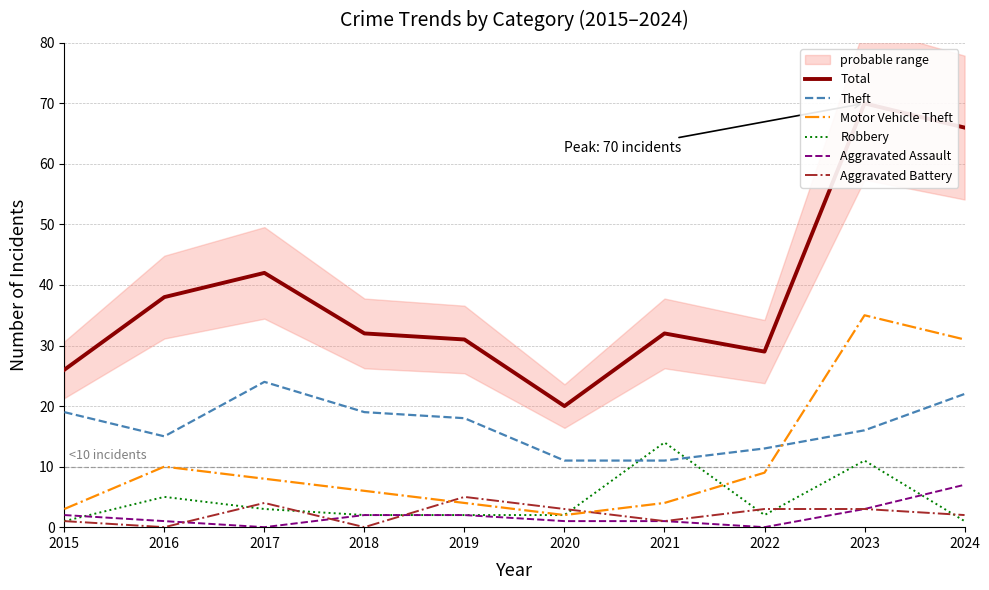

List the labels in order of Theft value, largest first.

2017, 2024, 2015, 2018, 2019, 2023, 2016, 2022, 2020, 2021